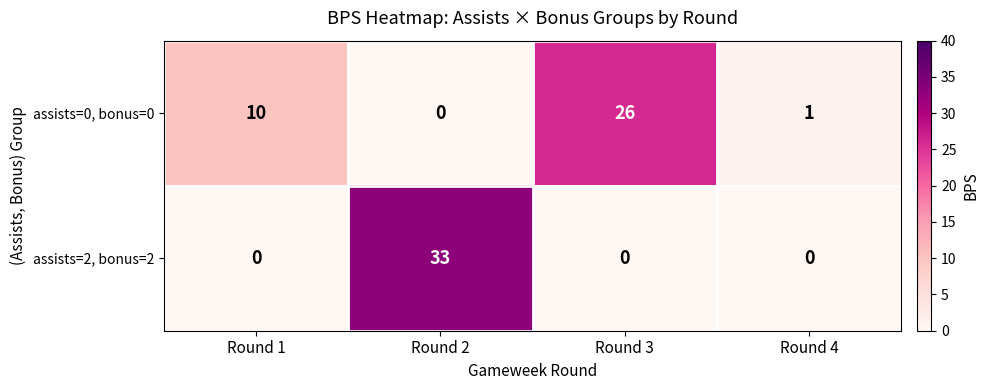

What is the average value of the assists=2, bonus=2 series?

8